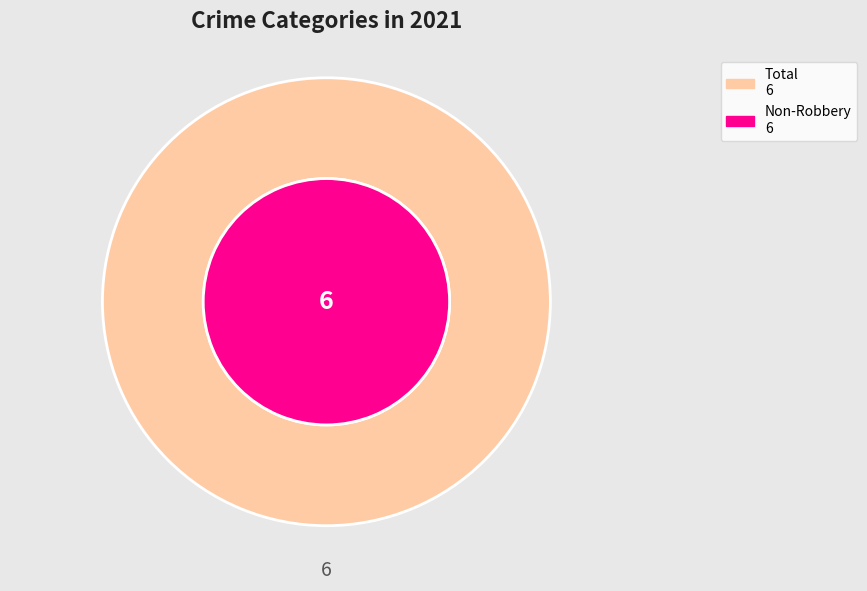

Does any single category account for the majority?

No